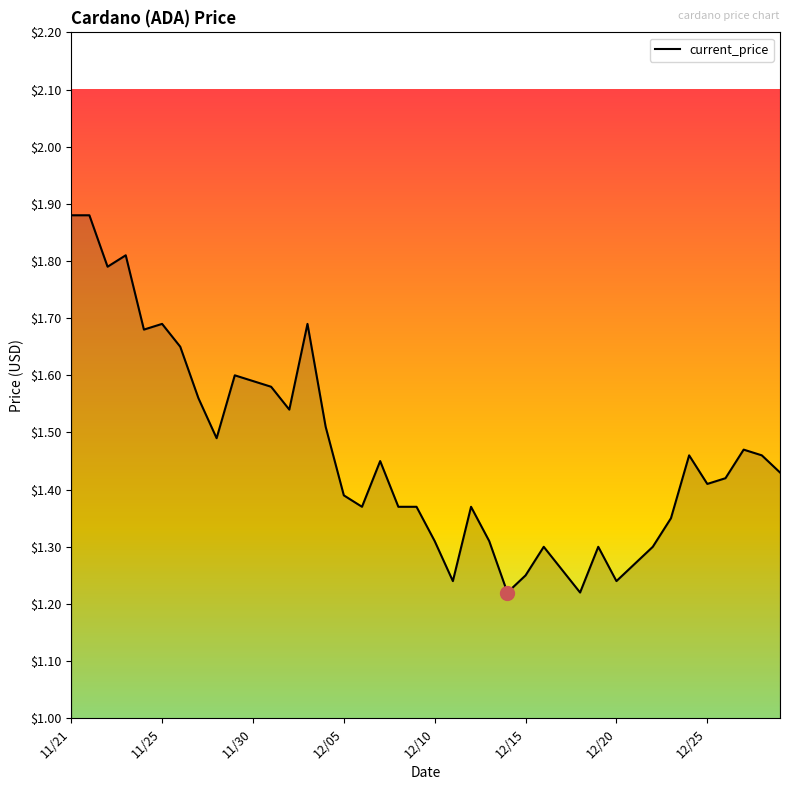

What is the difference between the maximum and minimum values?

0.7